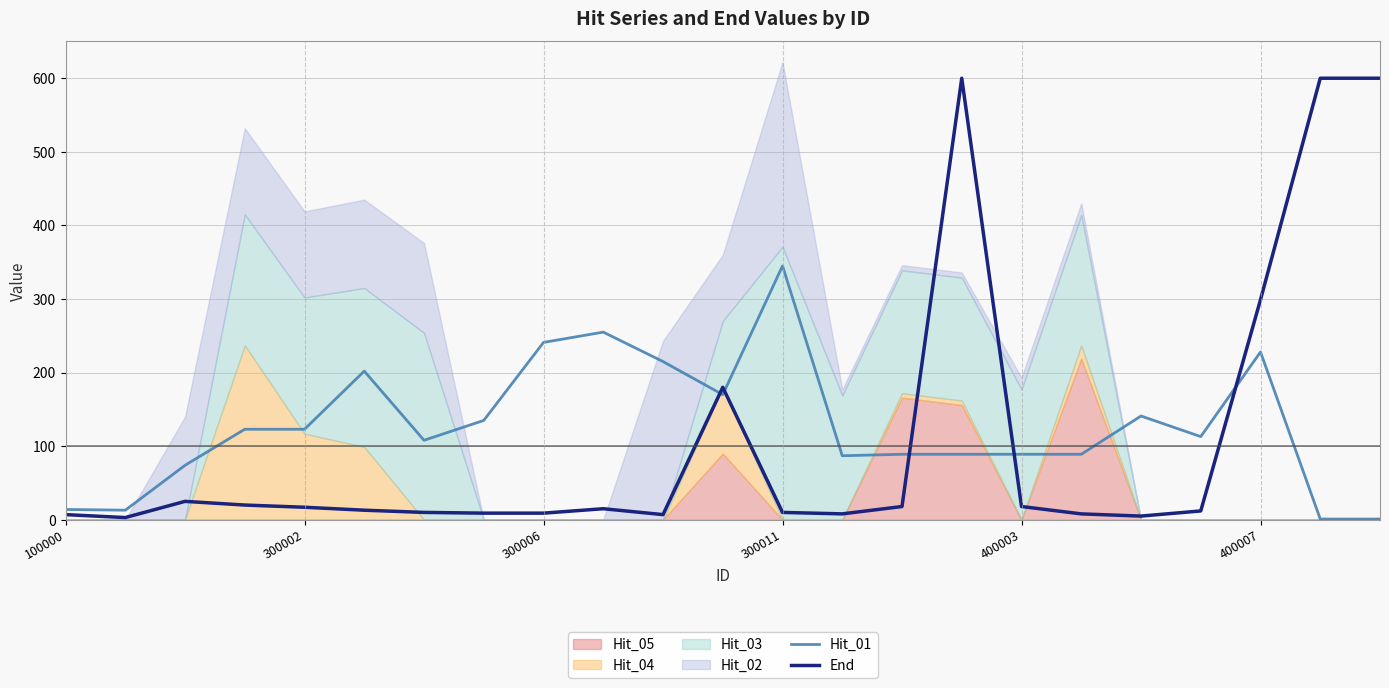

In Hit_01, how many points are lower than both neighbors (excluding endpoints)?

5